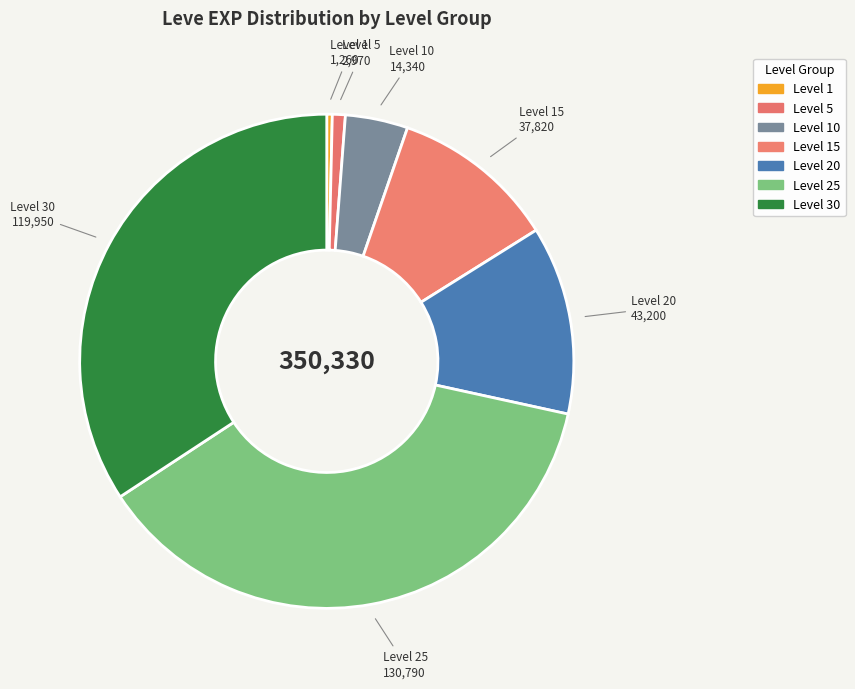

Count the number of slices in the pie.

7